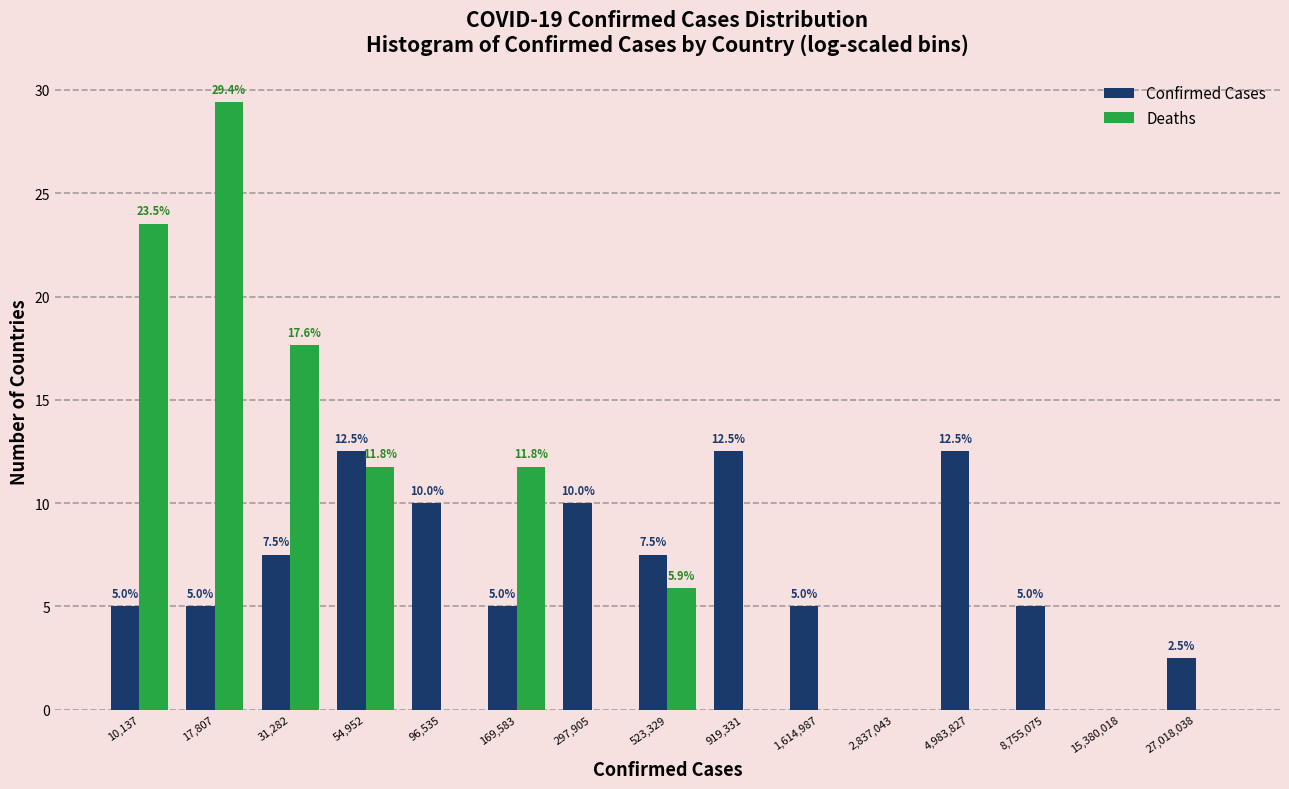

Reading left to right, extract all data points from this chart.

Confirmed Cases: 10,137=5.0	17,807=5.0	31,282=7.5	54,952=12.5	96,535=10.0	169,583=5.0	297,905=10.0	523,329=7.5	919,331=12.5	1,614,987=5.0	2,837,043=0.0	4,983,827=12.5	8,755,075=5.0	15,380,018=0.0	27,018,038=2.5
Deaths: 10,137=23.5	17,807=29.4	31,282=17.6	54,952=11.8	96,535=0.0	169,583=11.8	297,905=0.0	523,329=5.9	919,331=0.0	1,614,987=0.0	2,837,043=0.0	4,983,827=0.0	8,755,075=0.0	15,380,018=0.0	27,018,038=0.0